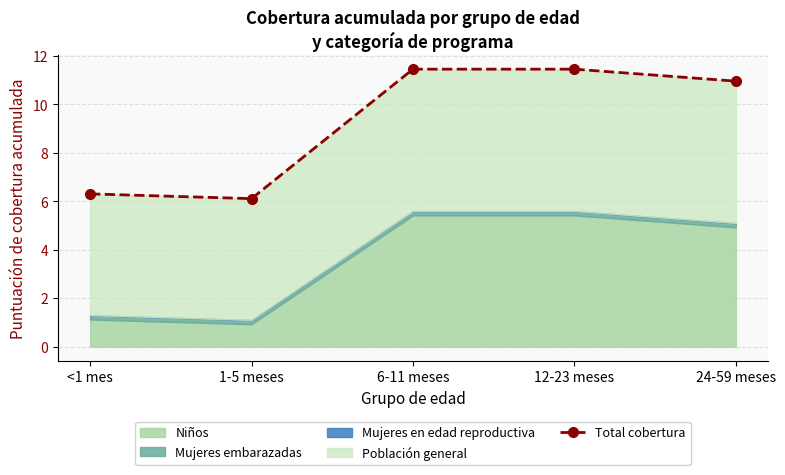

What is the greatest value displayed?

11.5